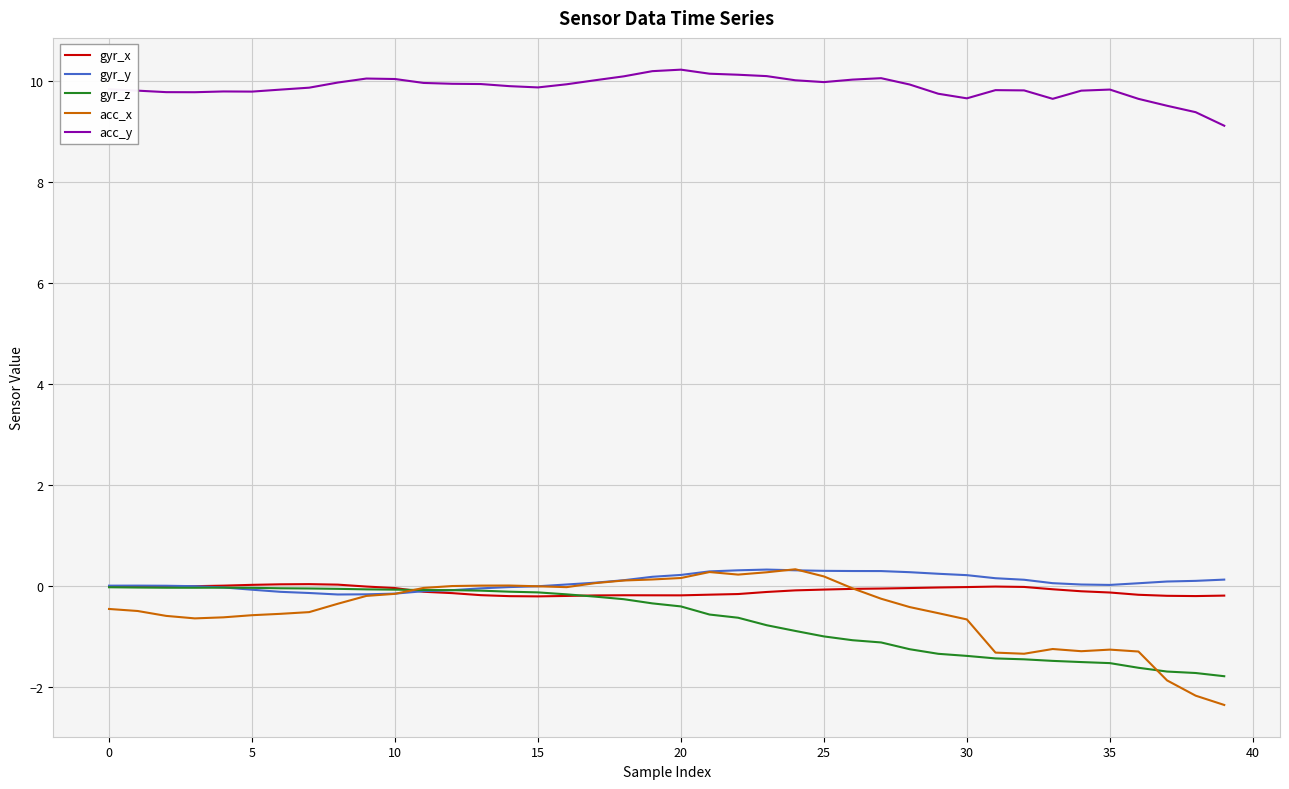

At how many categories does at least one series exceed 7?

40